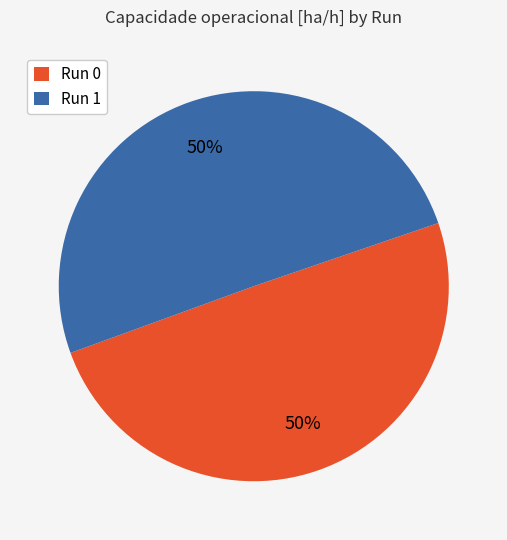

What is the ratio of the value at Run 1 to the value at Run 0?

1.0